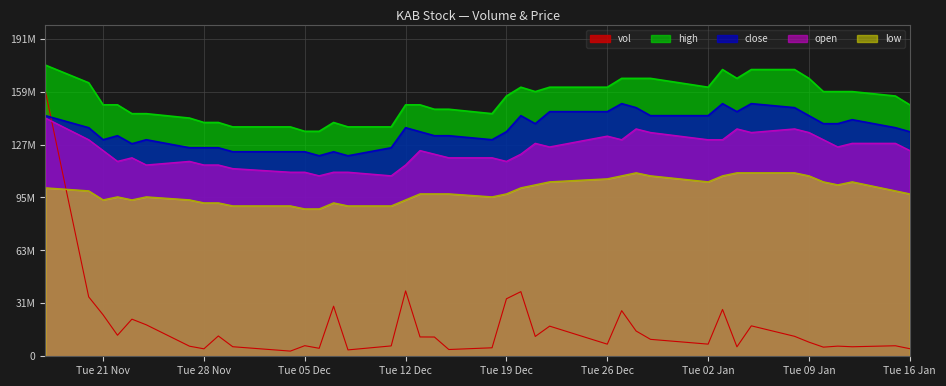

What is the difference between the maximum and minimum values in the vol series?

156791200.0